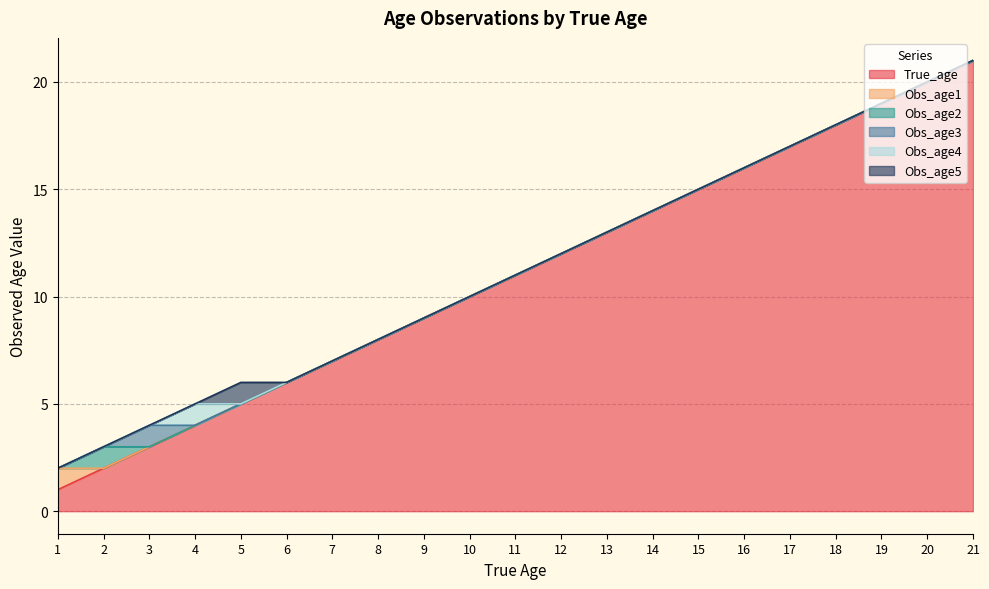

True or false: True_age and Obs_age3 intersect in this chart.

False